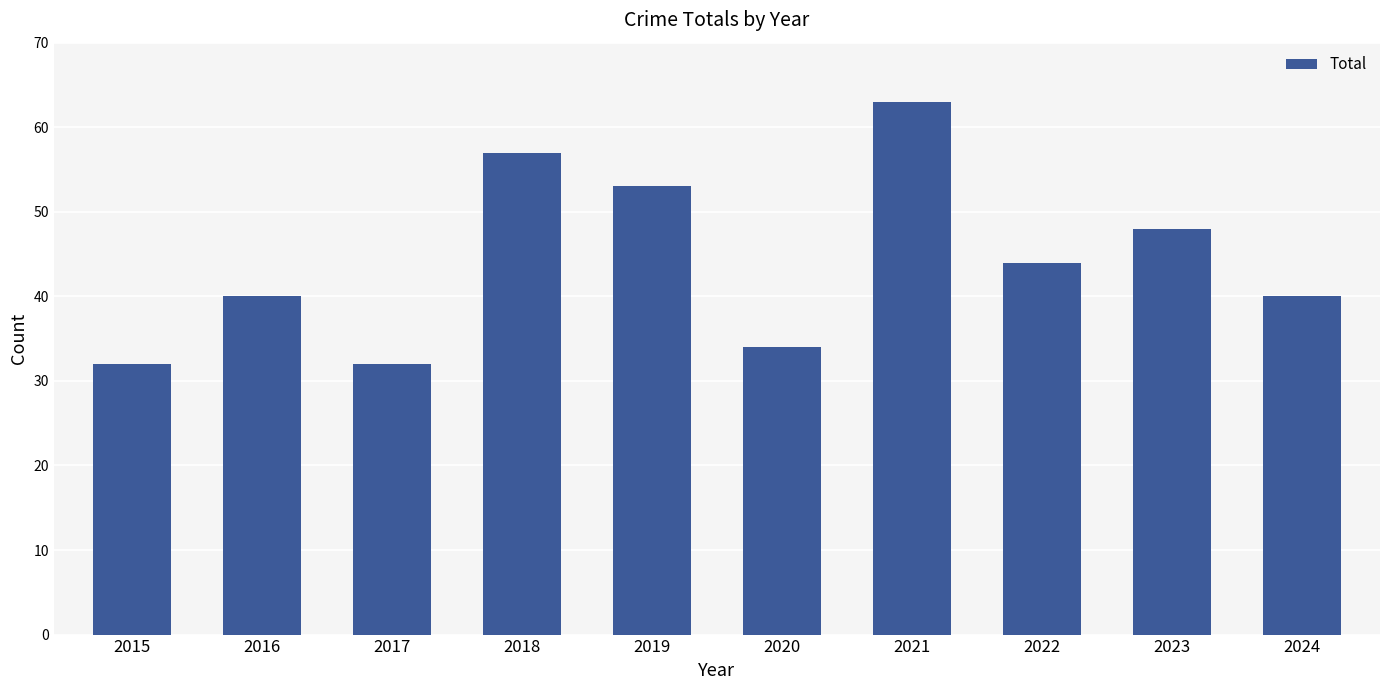

How many bars are there in total?

10